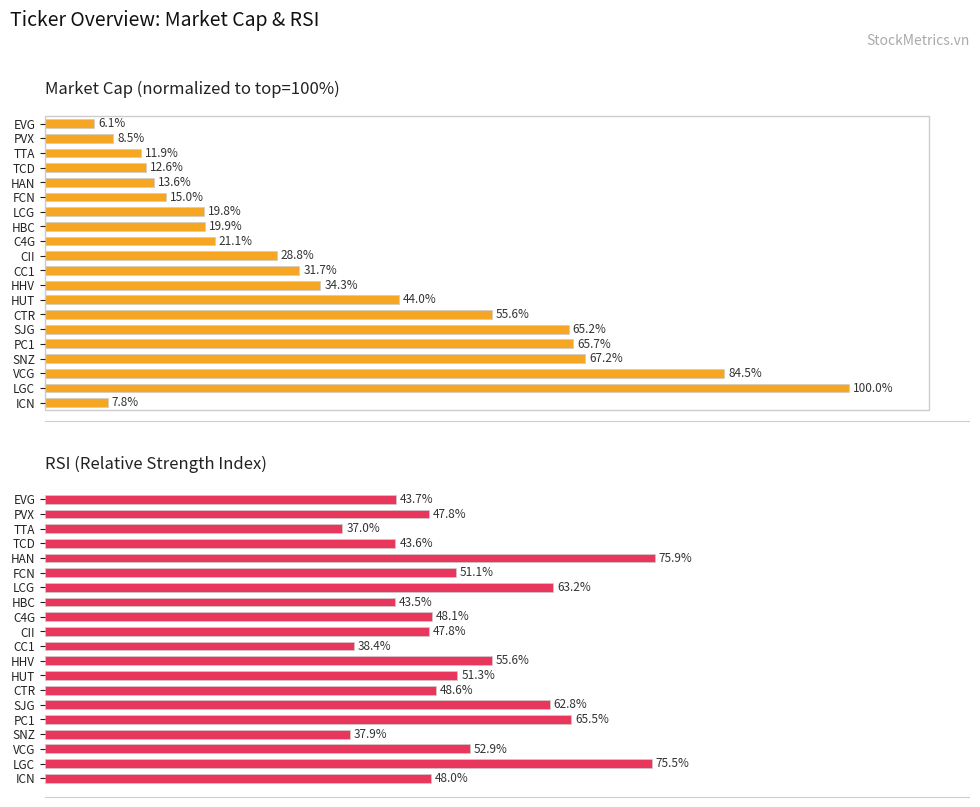

Reading left to right, transcribe all the data shown in this chart.

Market Cap (normalized): 7.8	100.0	84.5	67.2	65.7	65.2	55.6	44.0	34.3	31.7	28.8	21.1	19.9	19.8	15.0	13.6	12.6	11.9	8.5	6.1
RSI: 48.0	75.5	52.9	37.9	65.5	62.8	48.6	51.3	55.6	38.4	47.8	48.1	43.5	63.2	51.1	75.9	43.6	37.0	47.8	43.7